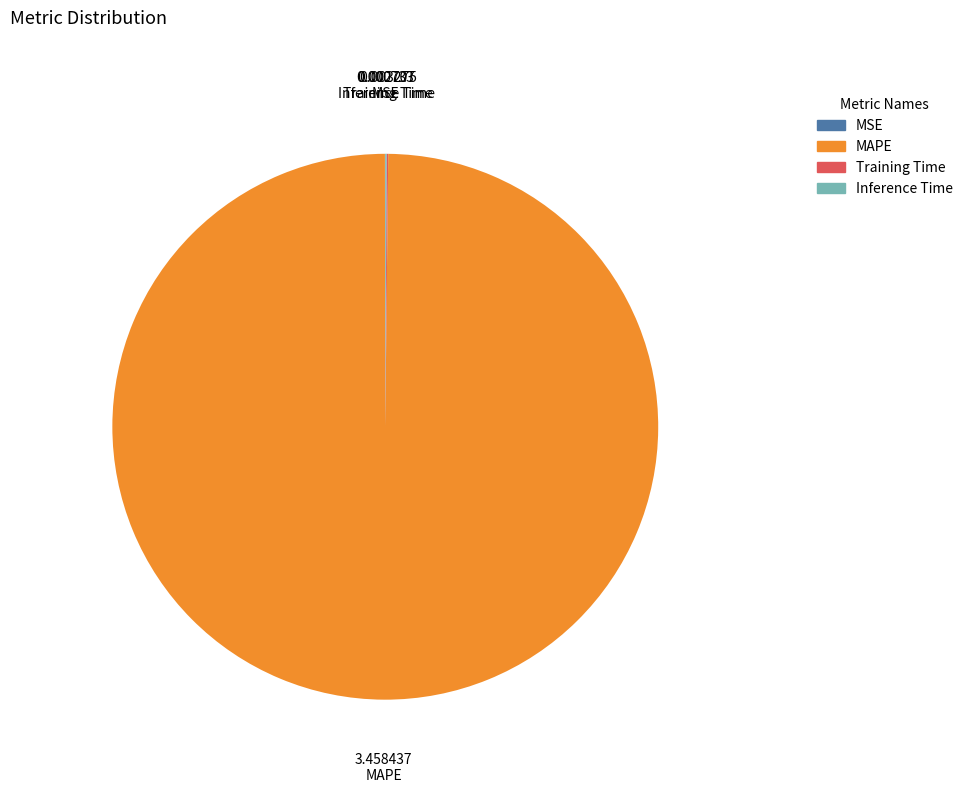

What is the majority slice?

MAPE